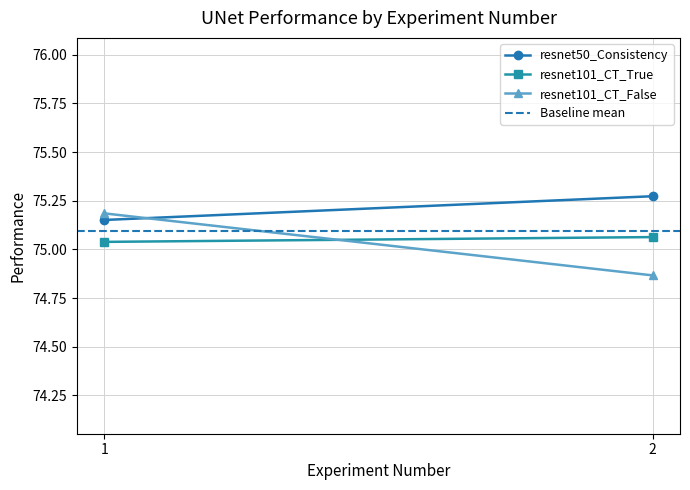

How many series are shown in this chart?

4